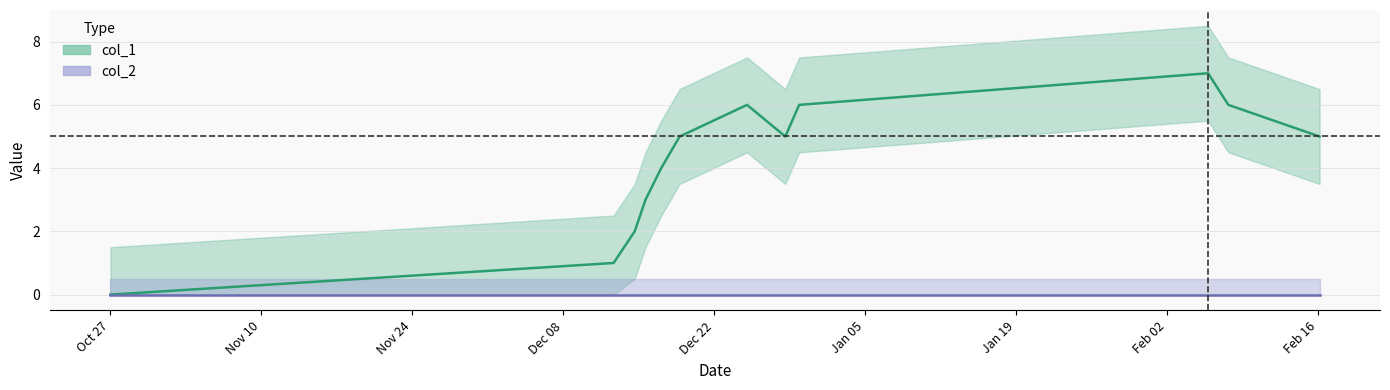

True or false: there are more than 1 points higher than both neighbors.

True